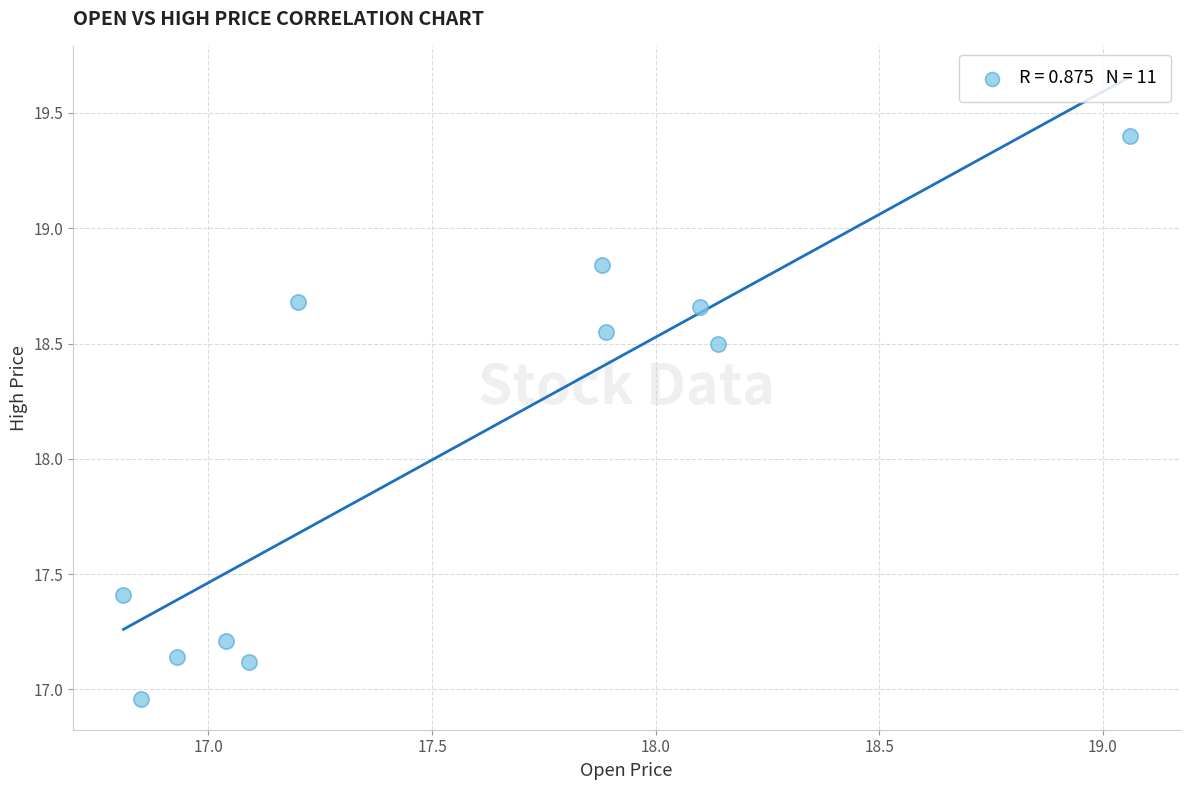

What Y value in the scatter plot is closest to 18?

18.5